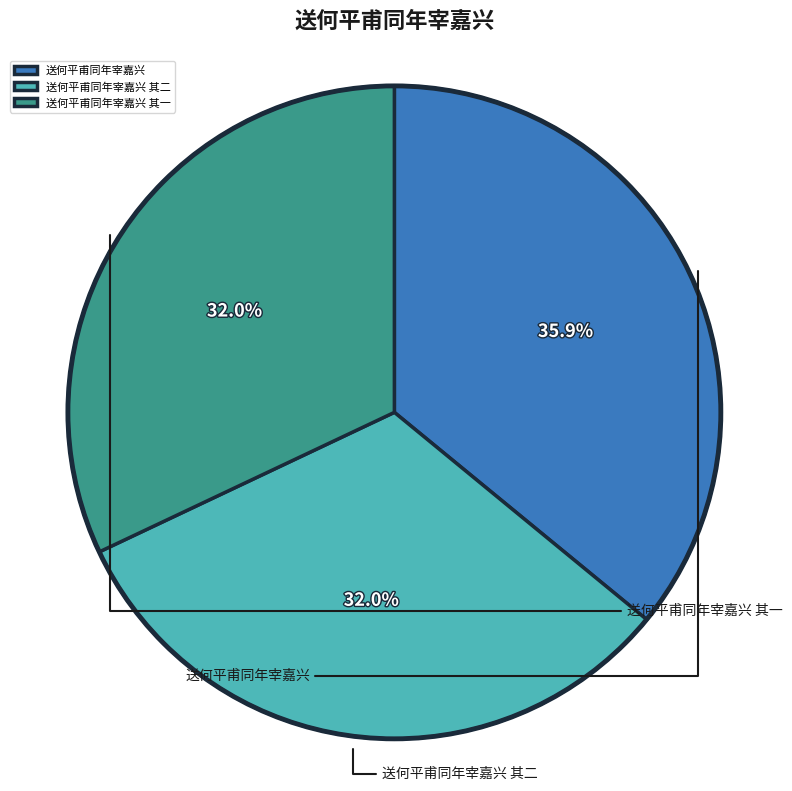

True or false: 送何平甫同年宰嘉兴 其二 accounts for 41% of the total.

False